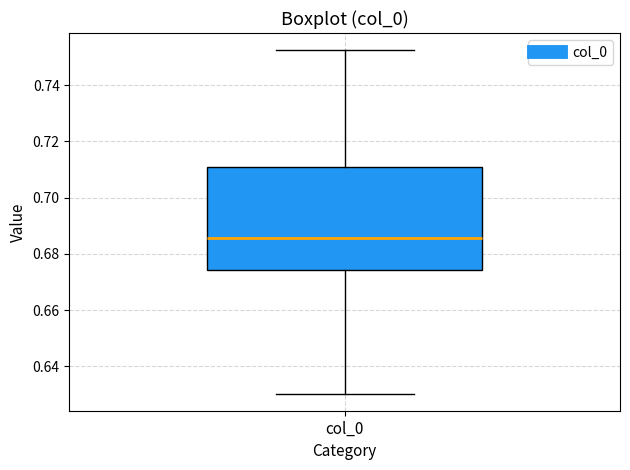

Where is the upper edge of the box for col_0 on the y-axis? The values are not printed on the chart, so give them approximately, as read against the axis.

0.712